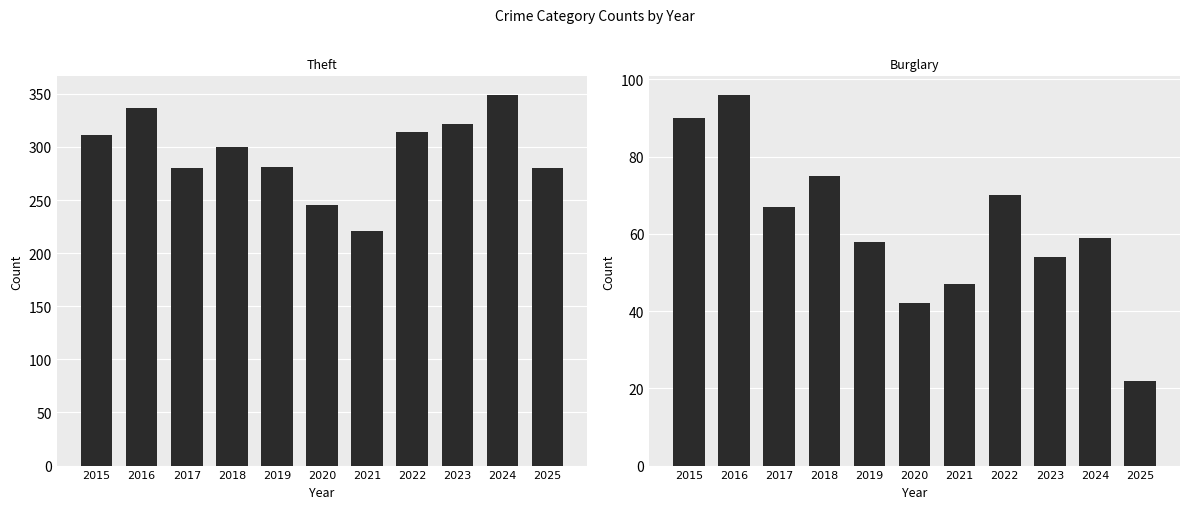

At which label is Burglary closest to 59?

2024